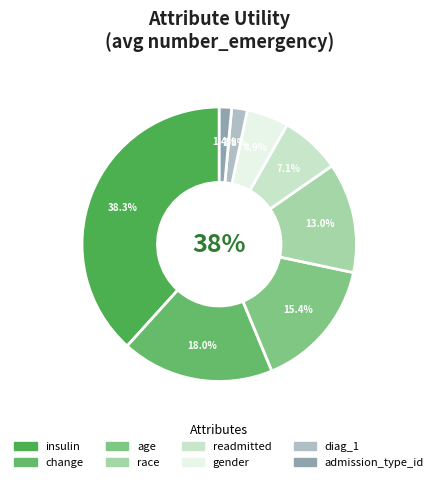

To the nearest percent, what percentage of the pie is diag_1?

2%